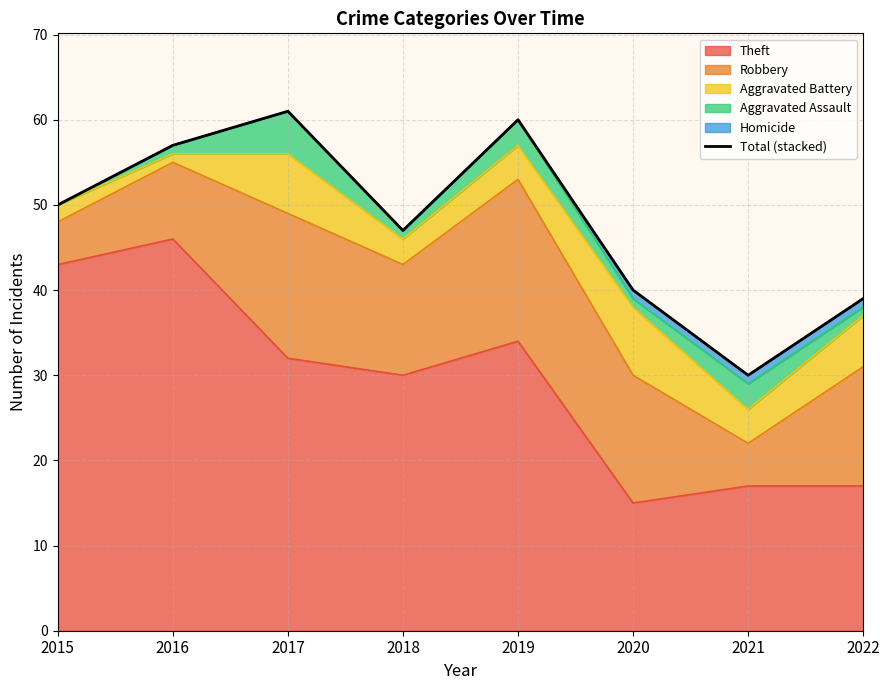

How many data points does each series have?

8